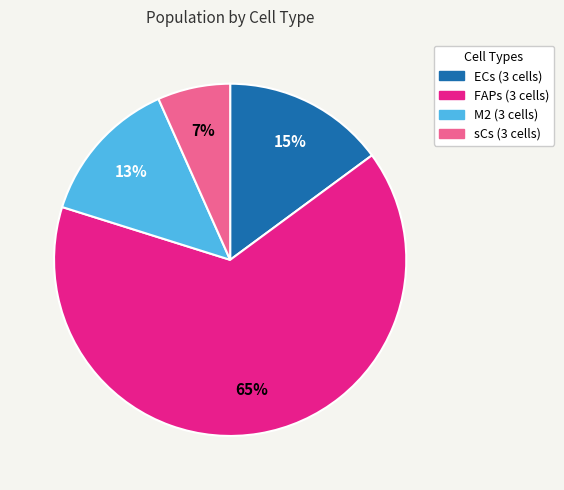

Combined, do sCs (3 cells) and FAPs (3 cells) account for over 50%?

Yes